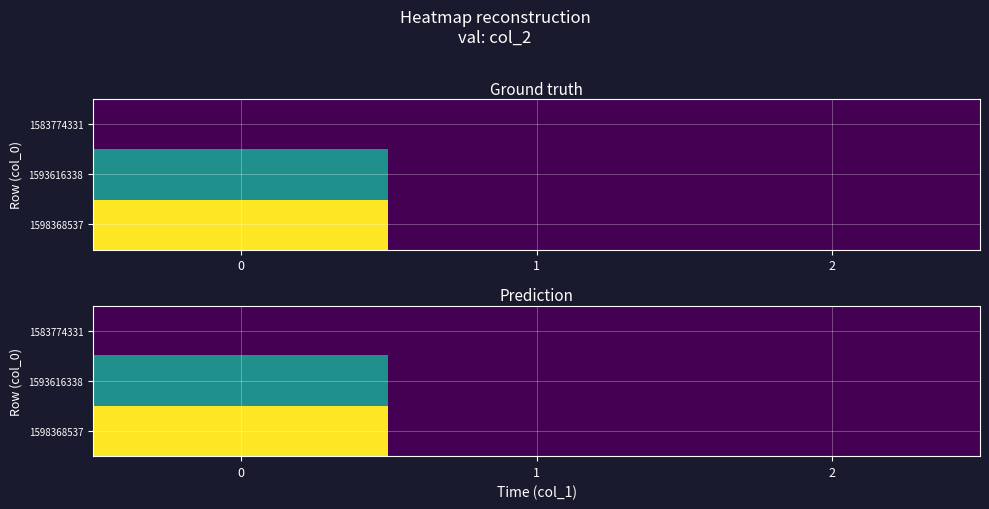

Is the value of 1598368537 at 2 greater than the value of 1593616338 at 2?

No